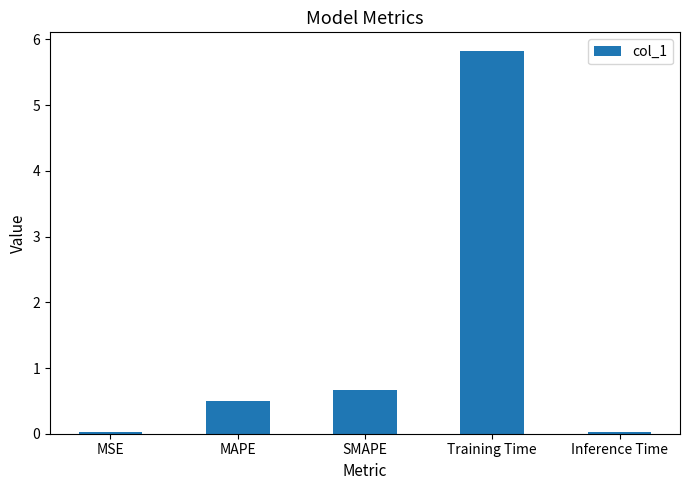

What is the value of the 2nd bar from the left?

0.5